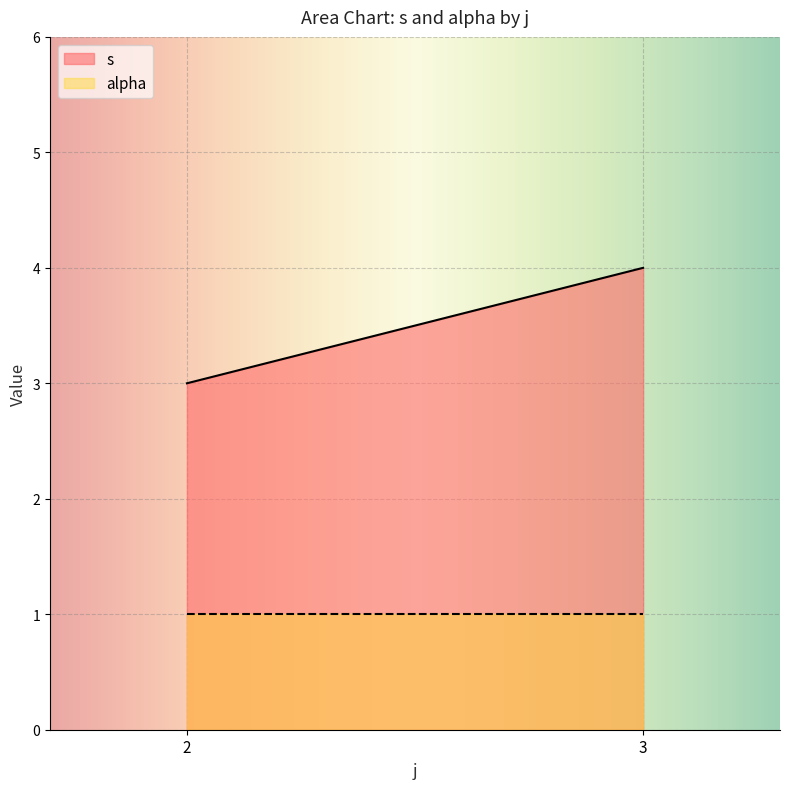

Count the number of data series in this chart.

2